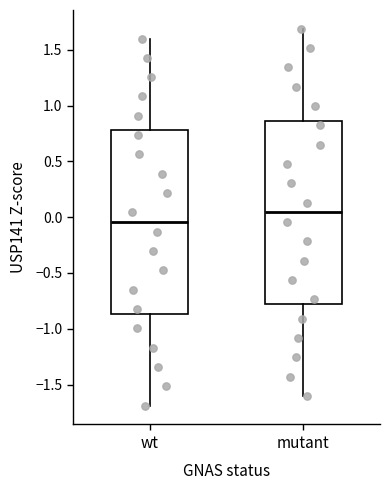

Reading left to right, transcribe this box plot: for each box, give where its median line is, the range the box spans, and where its two whiskers end, as read against the y-axis. The values are not printed on the chart, so give them approximately, as read against the axis.

wt: median -0.05, box -0.85 to 0.80, whiskers -1.70 to 1.60
mutant: median 0.05, box -0.80 to 0.85, whiskers -1.60 to 1.70